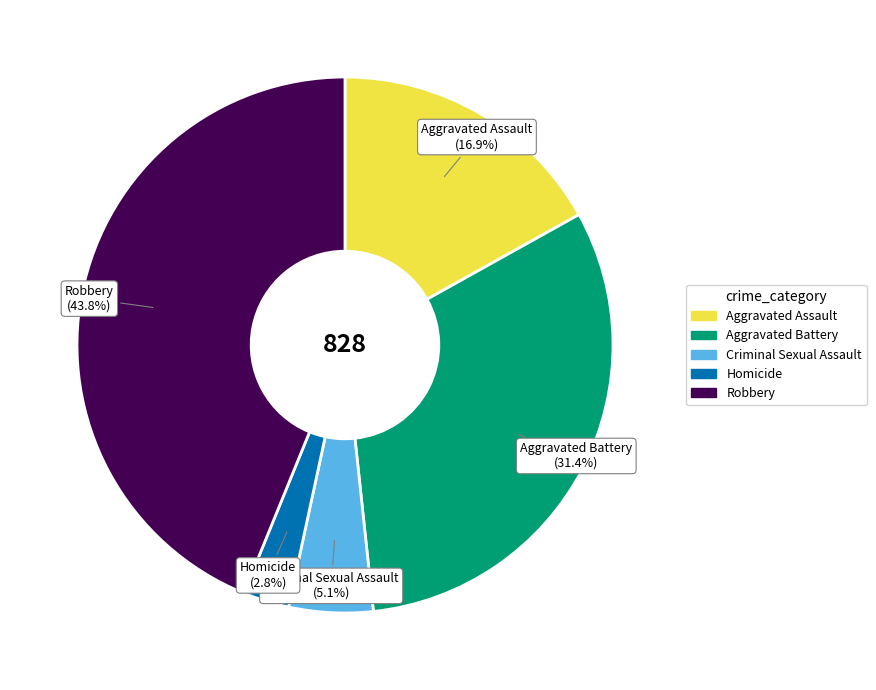

Which category has the biggest portion of the pie?

Robbery